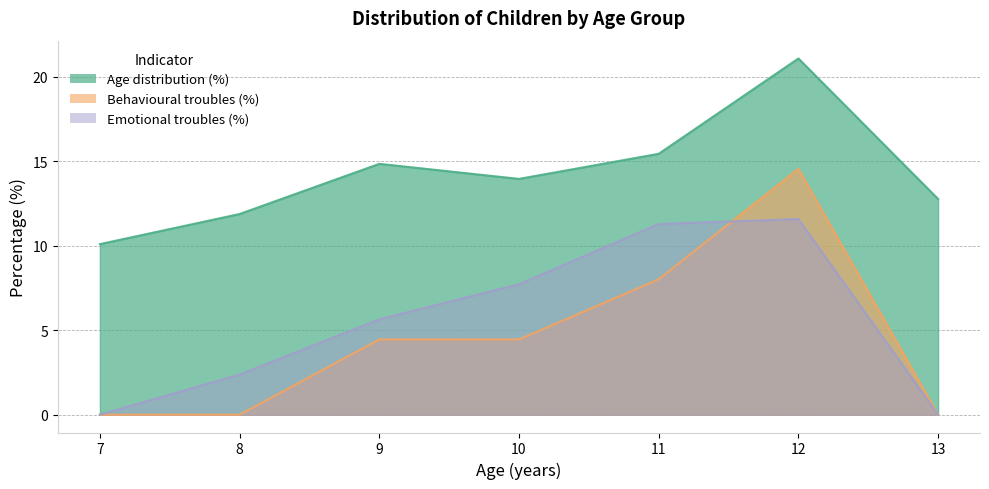

Which series has the largest total across all categories?

Age distribution (%)